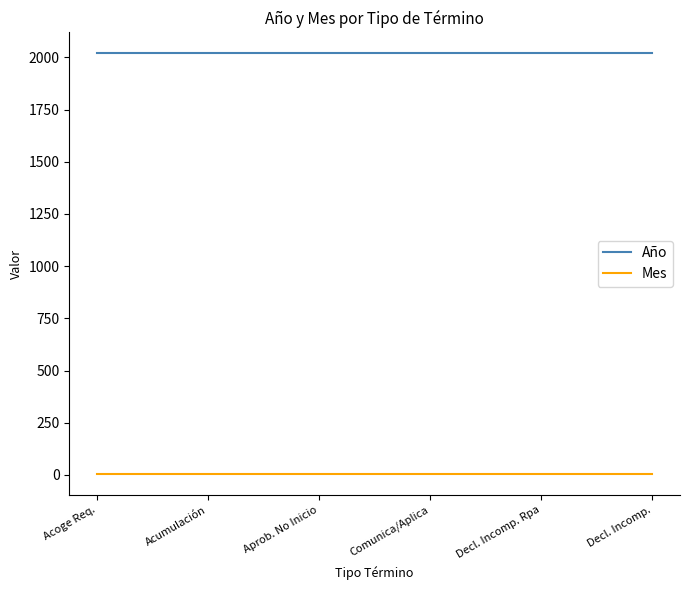

At how many categories does at least one series exceed 1626?

6